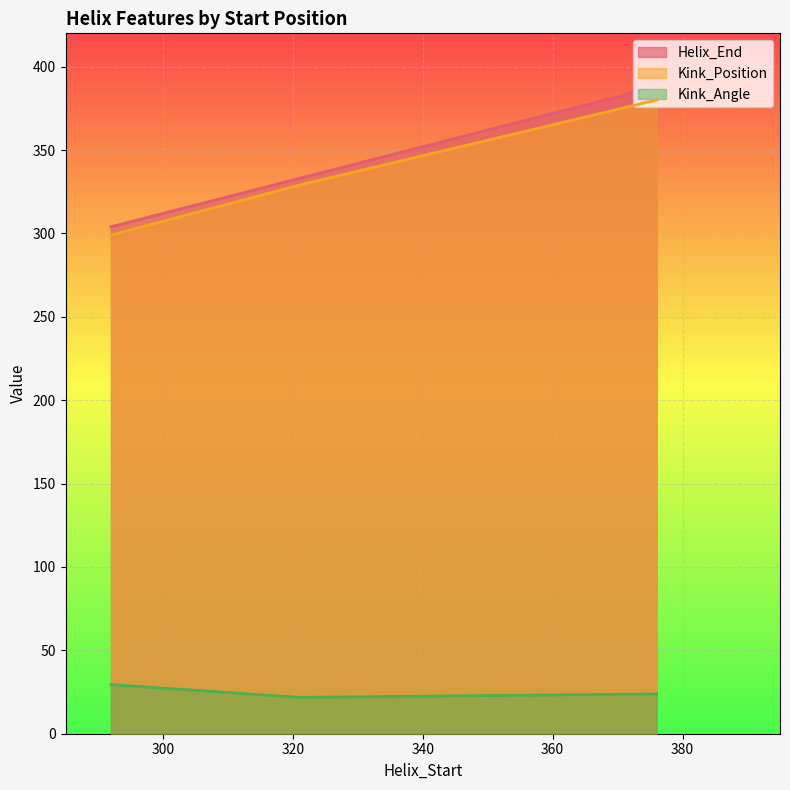

What is the value of the Kink_Position point at the 3rd from the left?

380.0